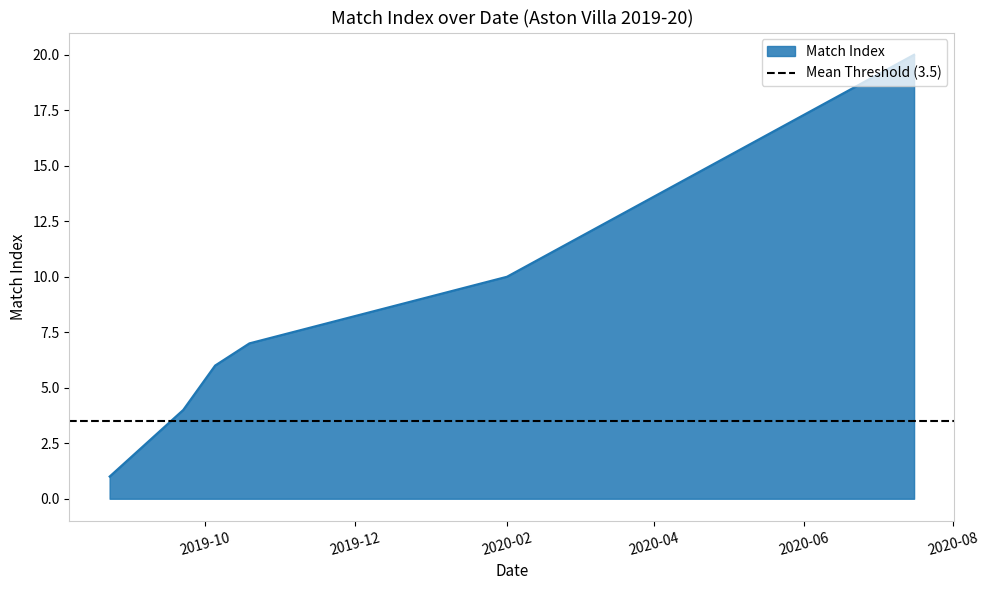

List the labels in order of value, largest first.

2020-07-16, 2020-02-01, 2019-10-19, 2019-10-05, 2019-09-22, 2019-08-23